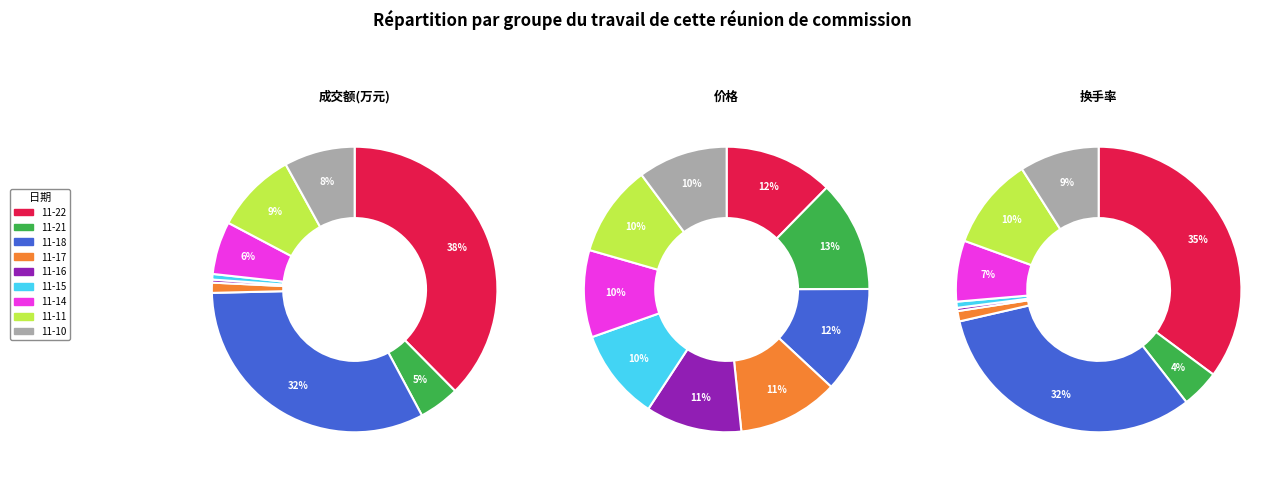

Rank the categories by value from lowest to highest.

2022-11-16, 2022-11-15, 2022-11-17, 2022-11-21, 2022-11-14, 2022-11-10, 2022-11-11, 2022-11-18, 2022-11-22